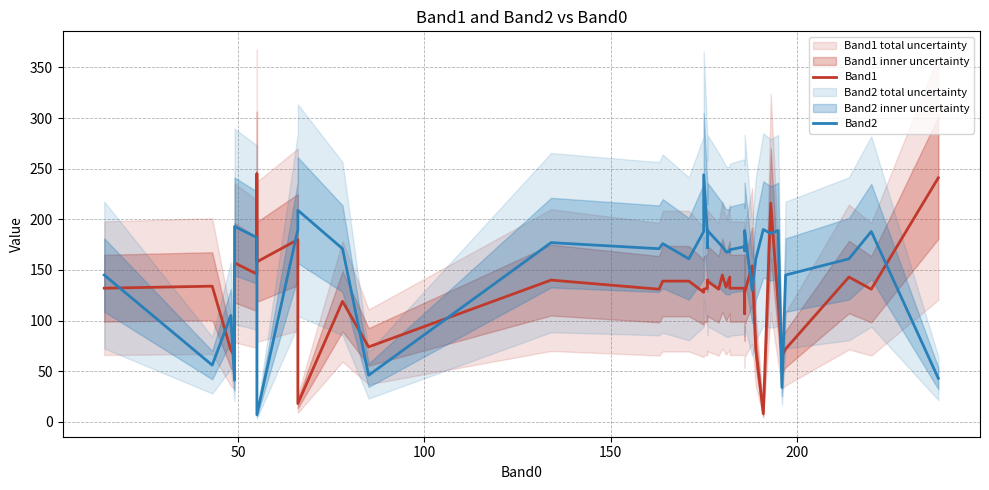

What is the greatest value displayed?

245